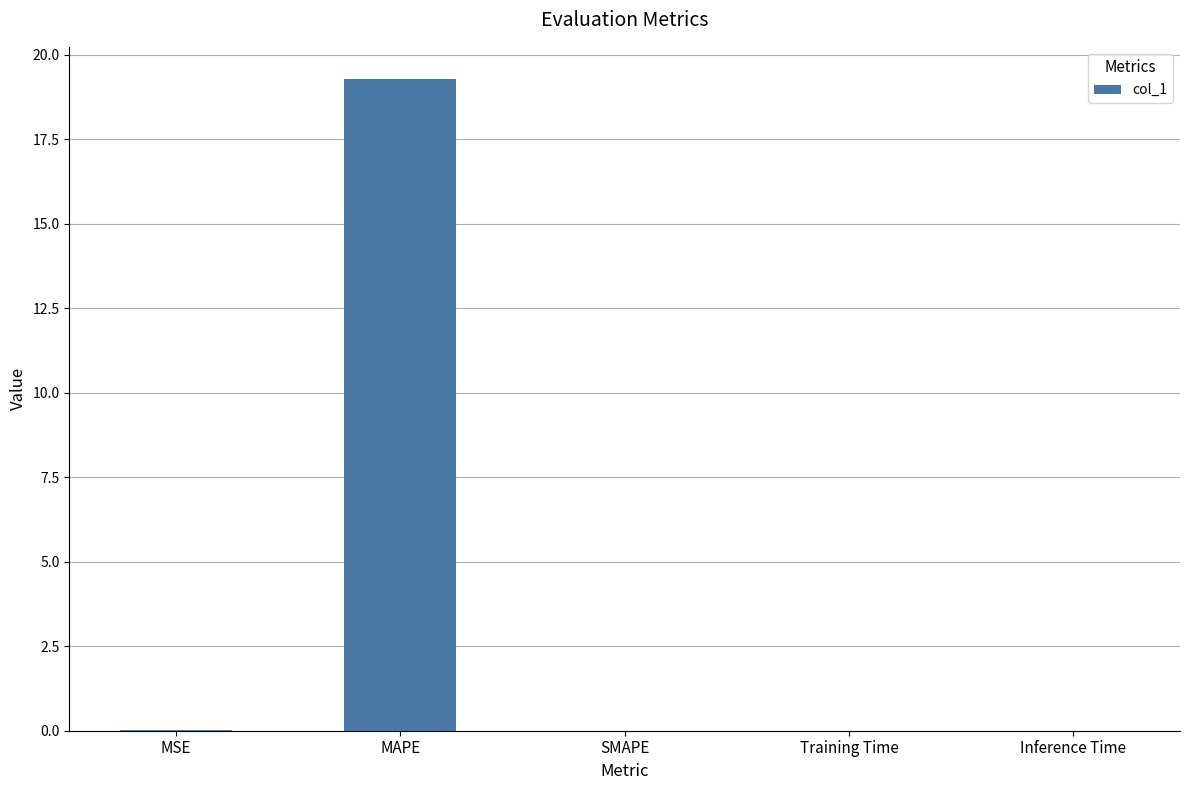

Read the value at MAPE.

19.3